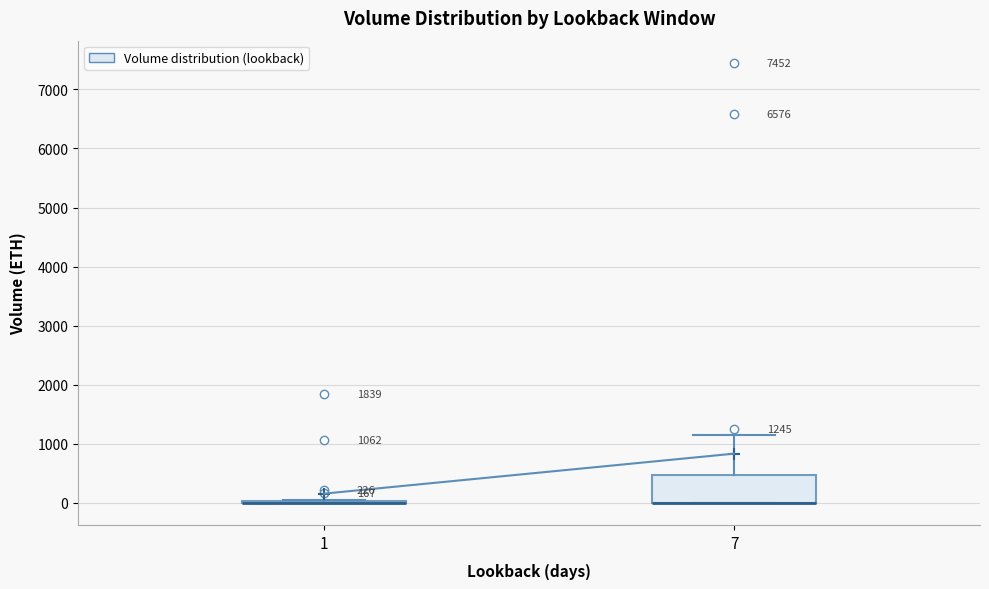

Which box is the tallest, from its lower edge to its upper edge?

7